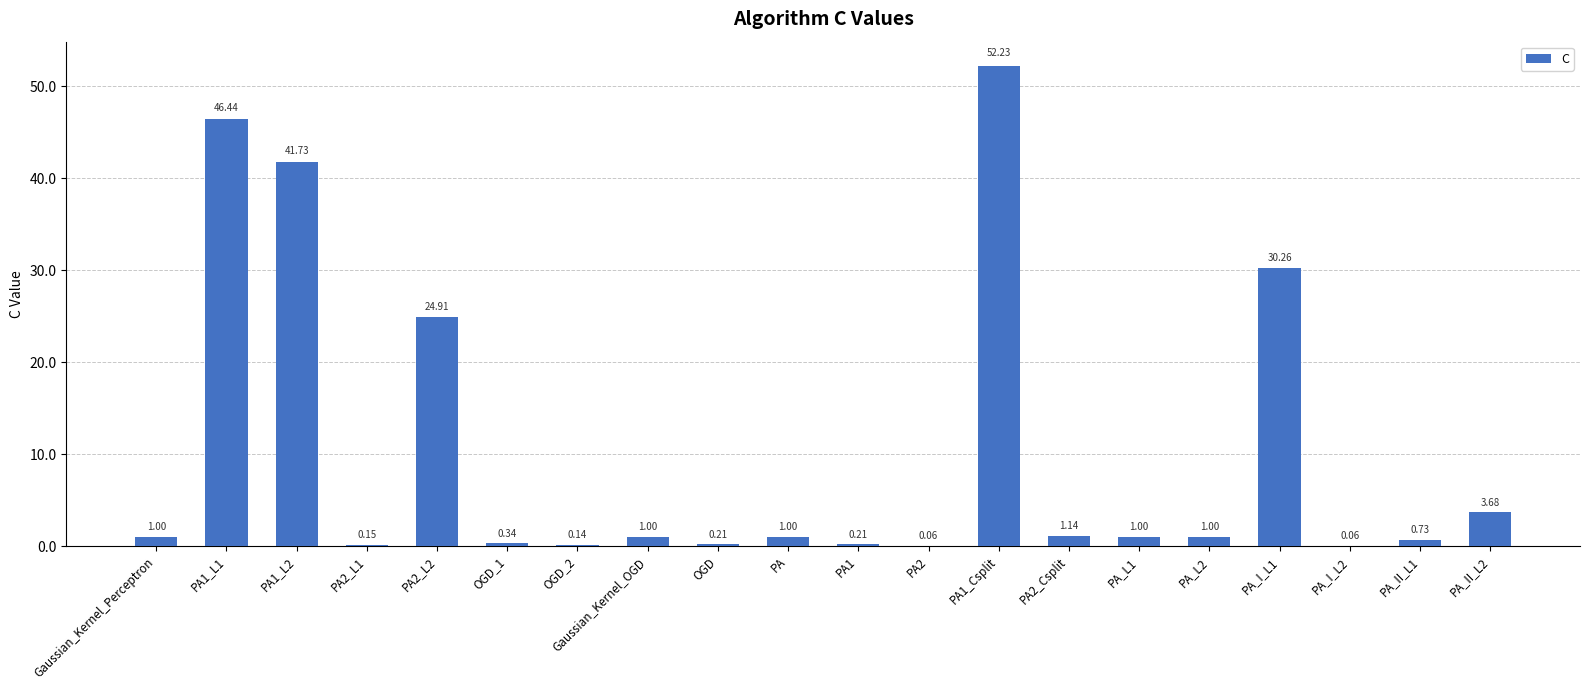

What is the change in value from Gaussian_Kernel_Perceptron to PA2_L2?

+23.9